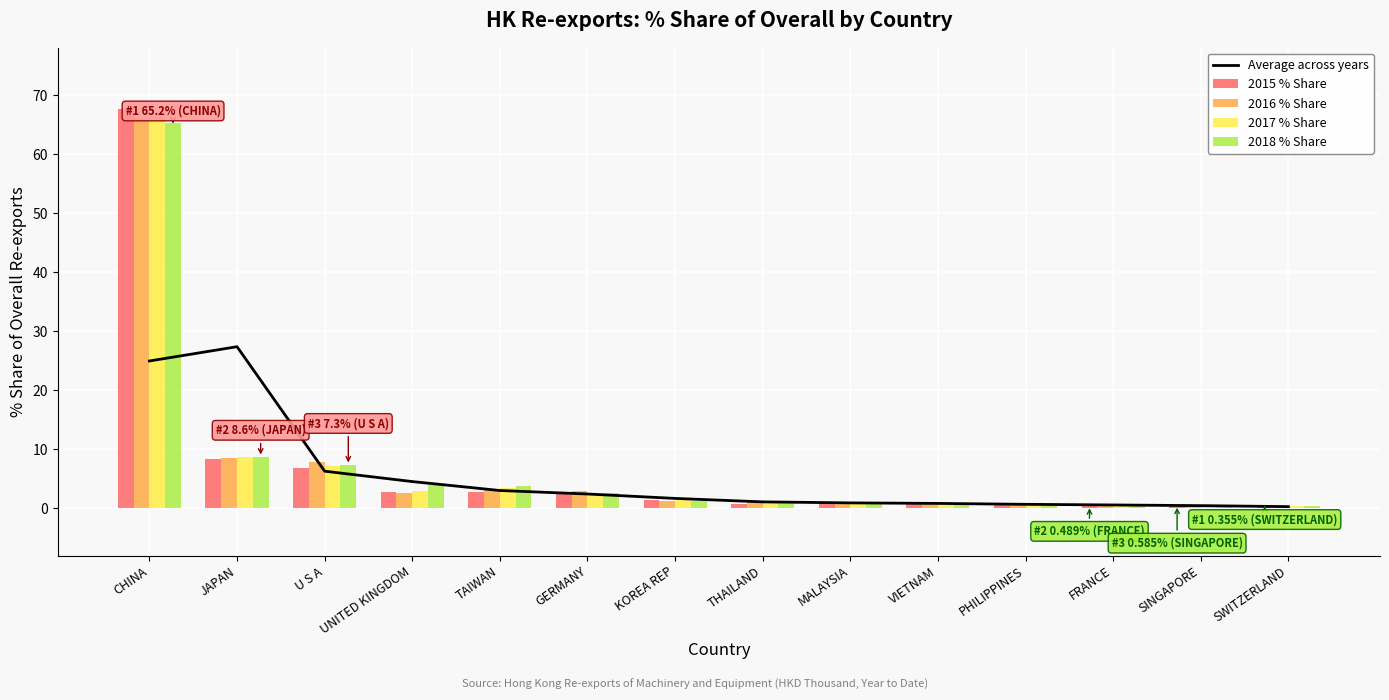

What is the sum of the 2015 % Share values at SWITZERLAND and JAPAN?

8.6